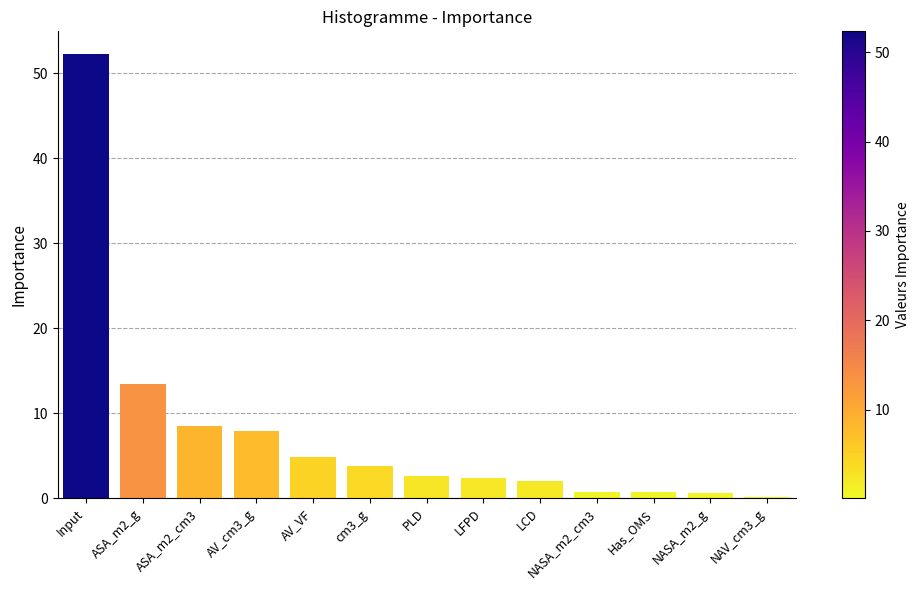

What is the change in value from ASA_m2_cm3 to AV_VF?

-3.7